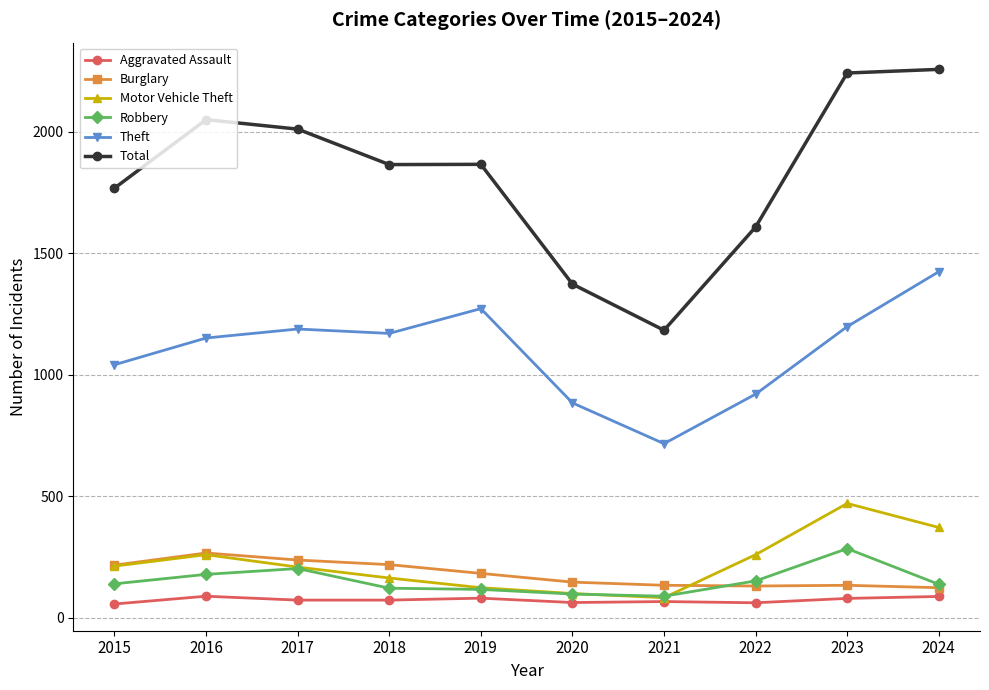

What is the minimum value for Robbery?

88